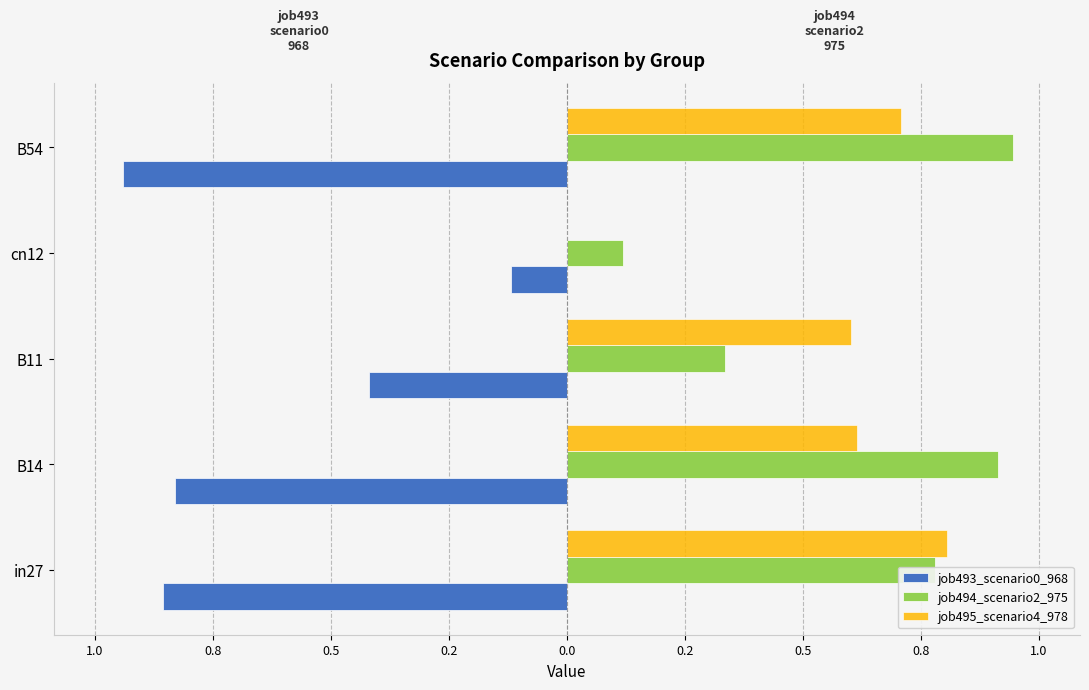

What are all the series names shown in the legend?

job493_scenario0_968, job494_scenario2_975, job495_scenario4_978